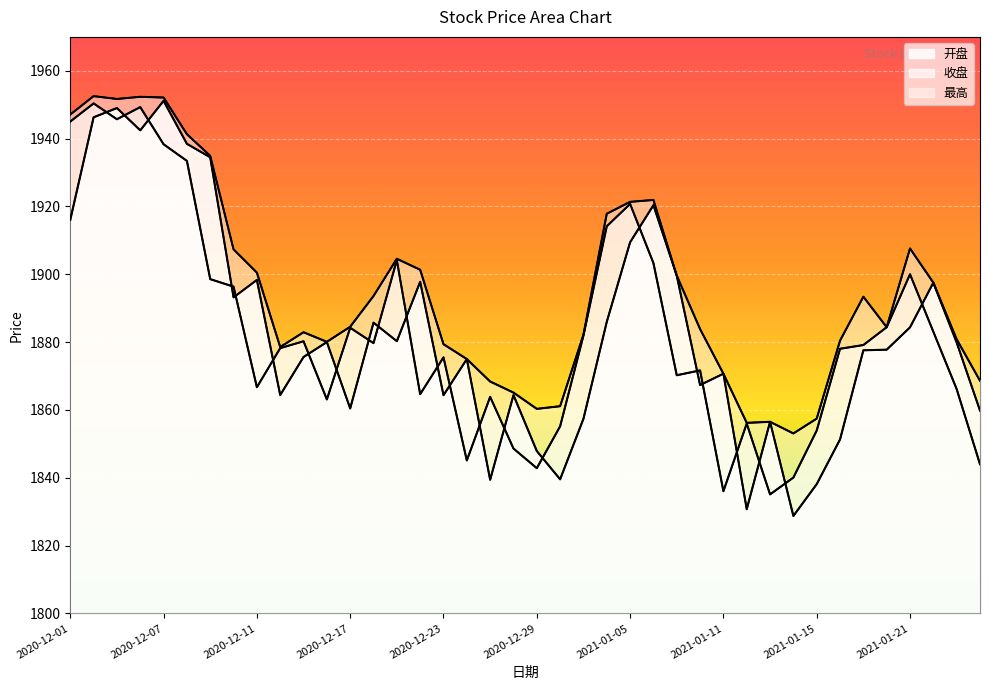

Which series has the largest total across all categories?

最高